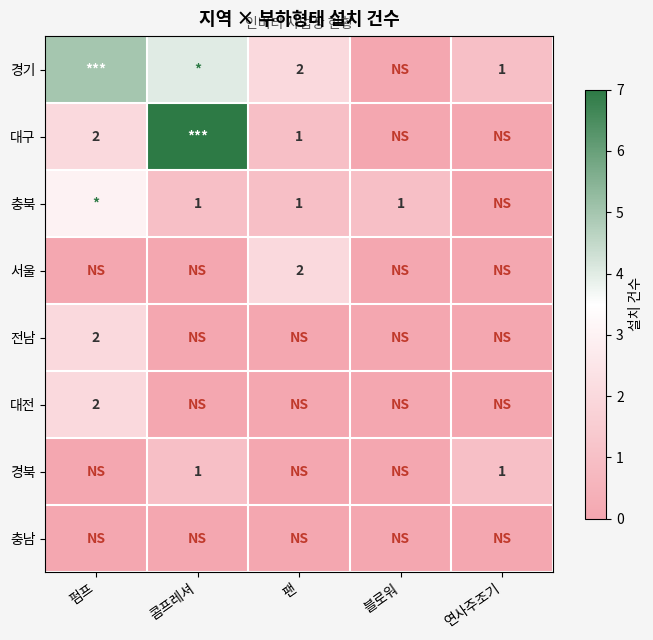

The value of 서울 at 팬 is 1. True or false?

False